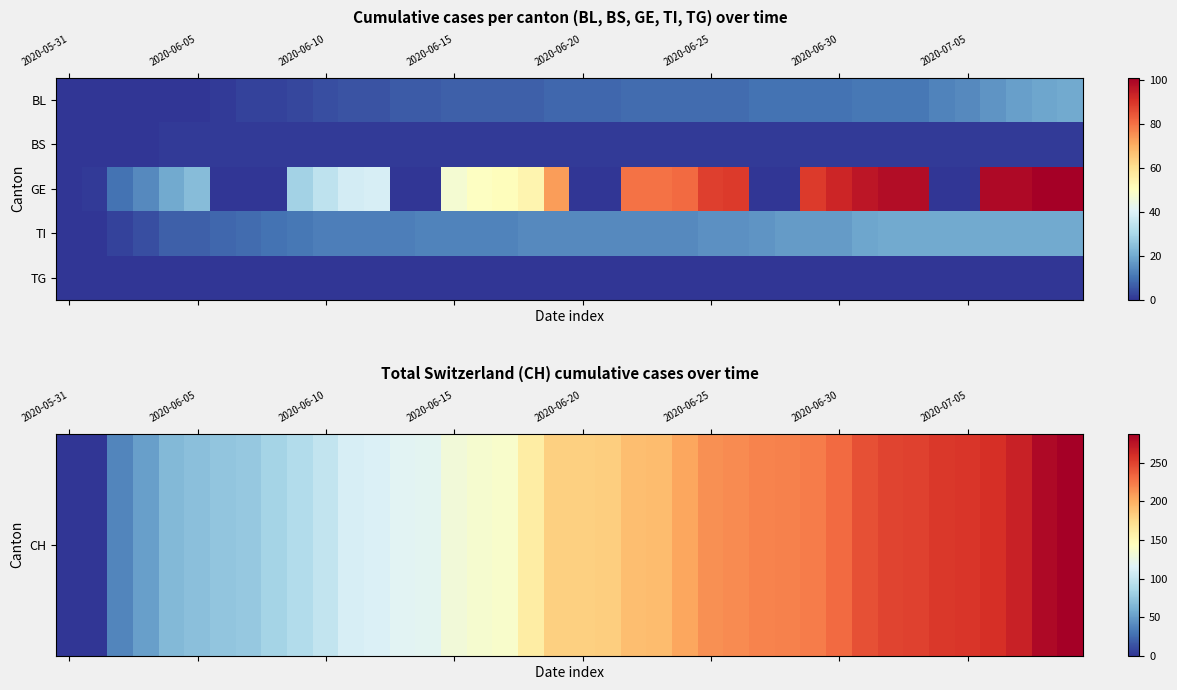

List the series in order of their peak value, highest first.

CH, GE, TI, BS, TG